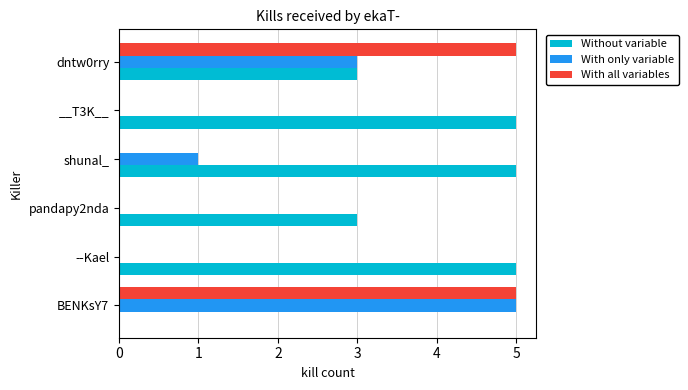

What is the sum of all With all variables values?

10